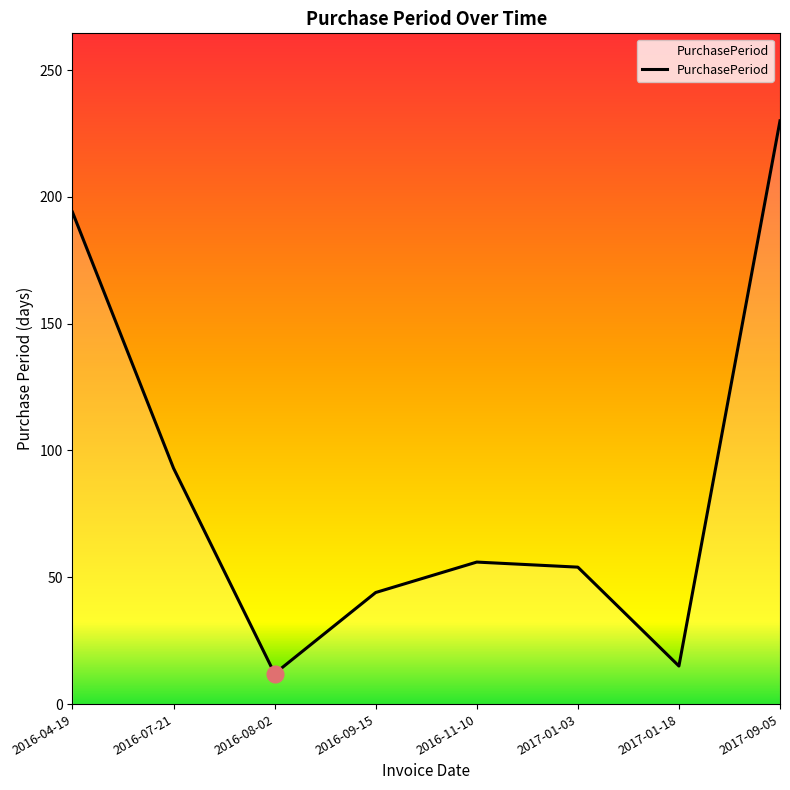

What is the ratio of the value at 2017-09-05 to the value at 2016-08-02?

19.2